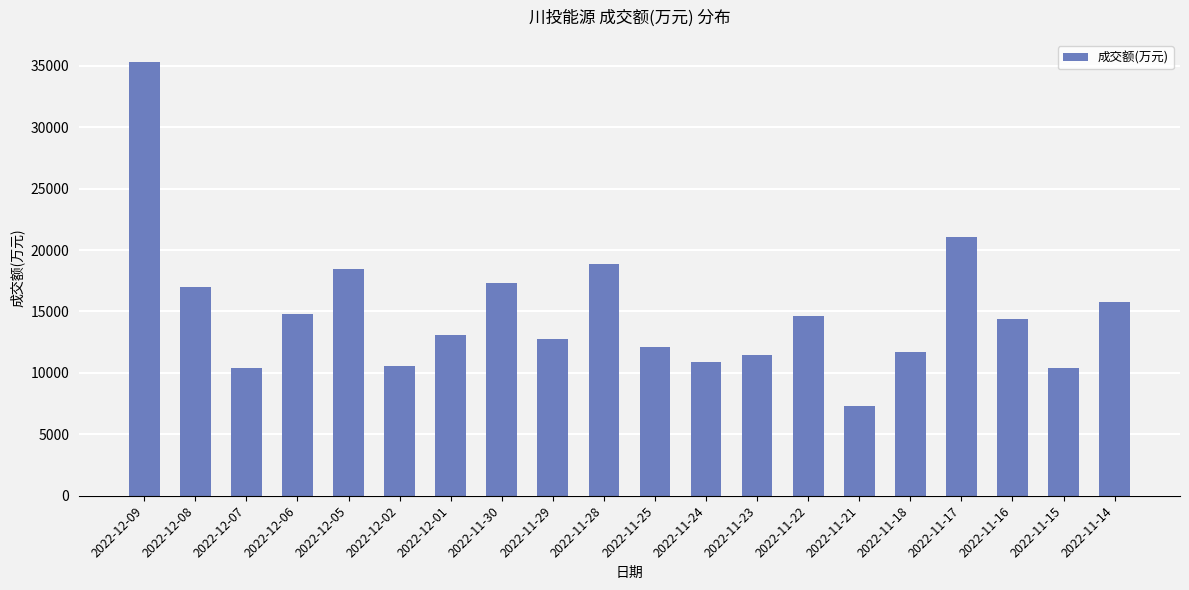

What is the ratio of the value at 2022-12-06 to the value at 2022-12-02?

1.4